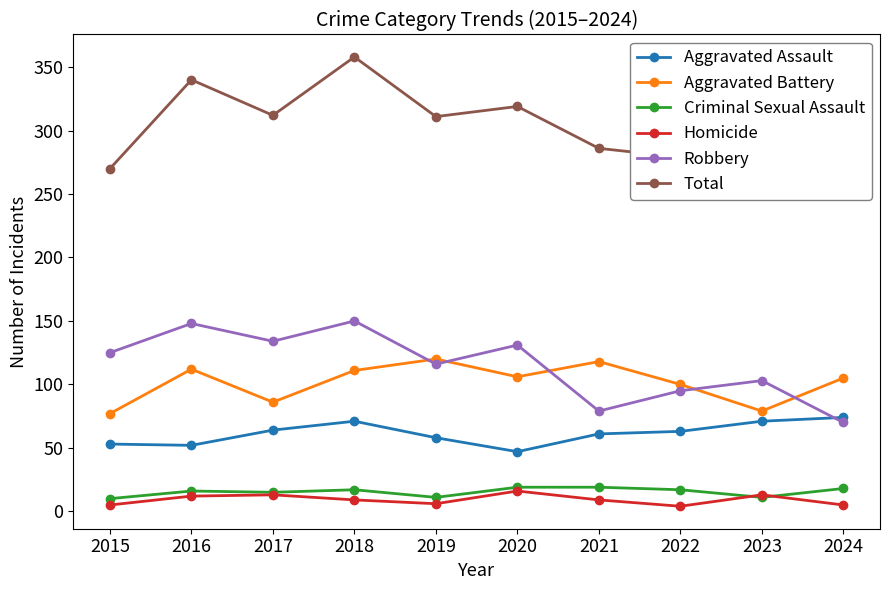

The Criminal Sexual Assault series shows 11 at 2023. True or false?

True